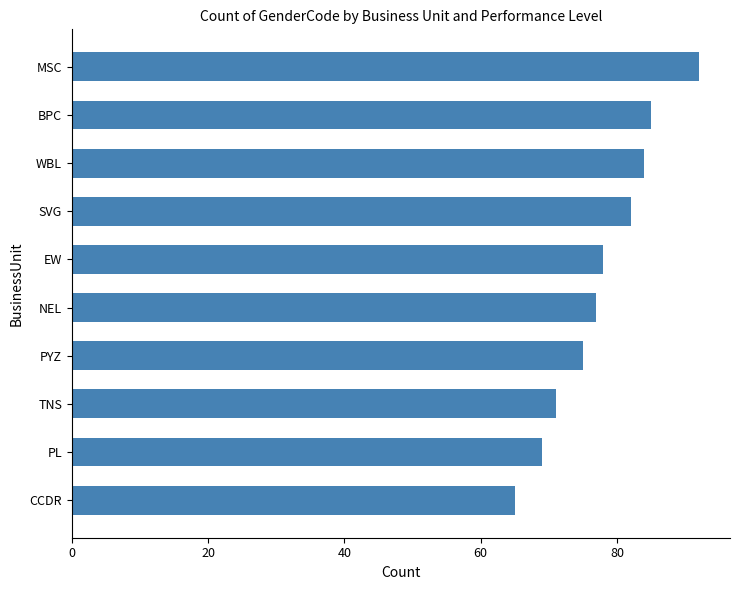

Which category has the lowest value across all series?

CCDR